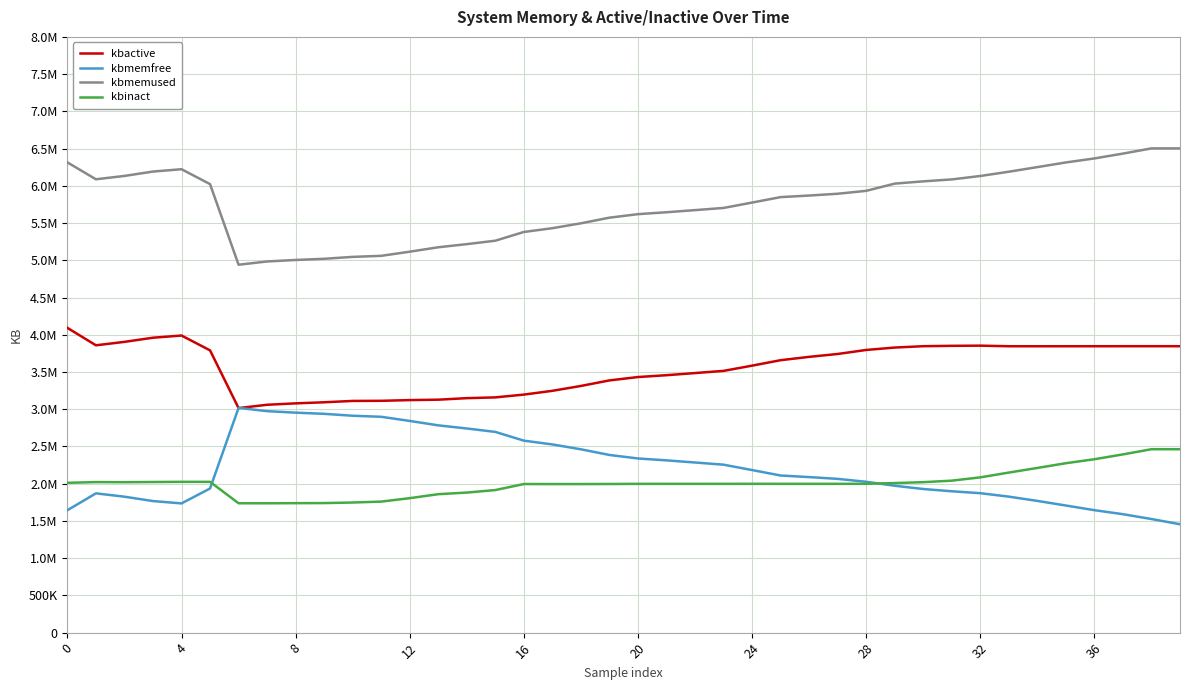

Is this an area chart (filled region under the line)?

No